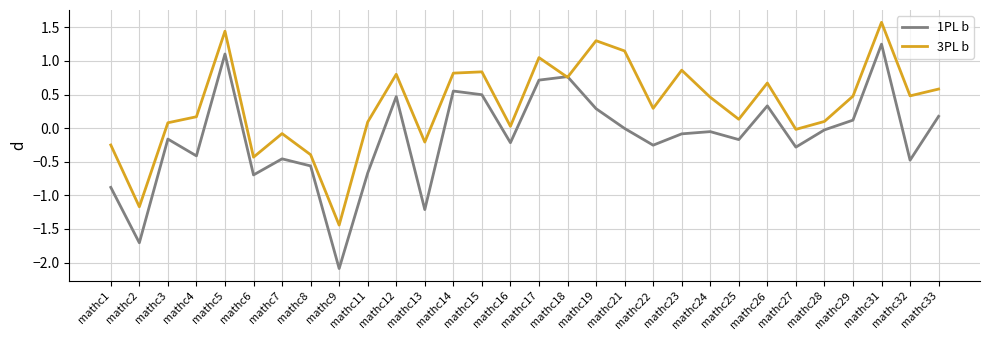

Which series has the largest range (max minus min)?

1PL b